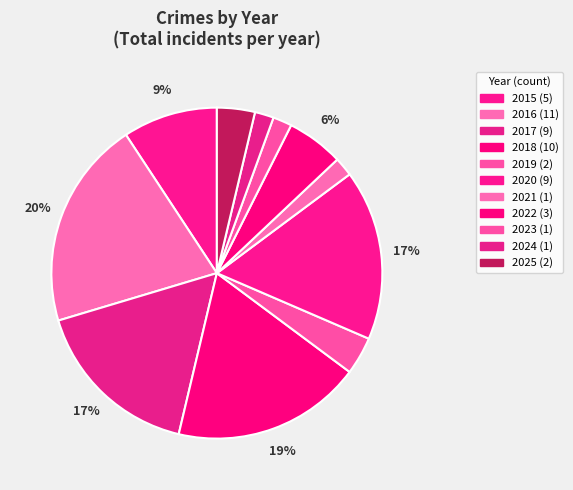

Does 2025 represent more than half of the total?

No